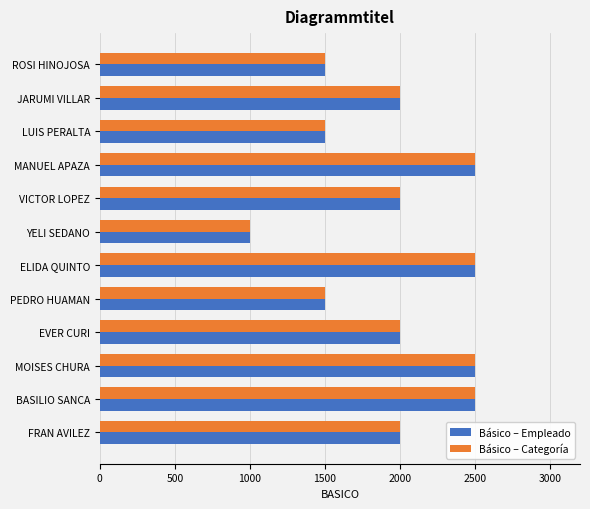

How many categories are shown in the chart?

12